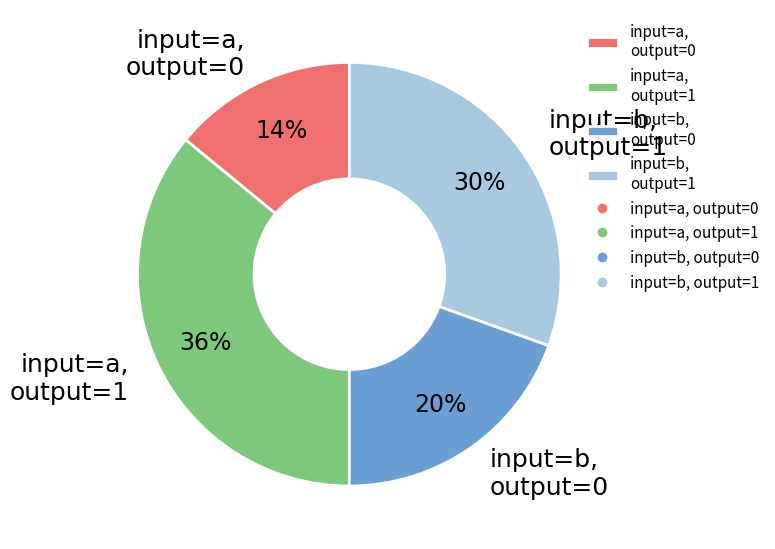

Does input=b, output=0 represent more than half of the total?

No